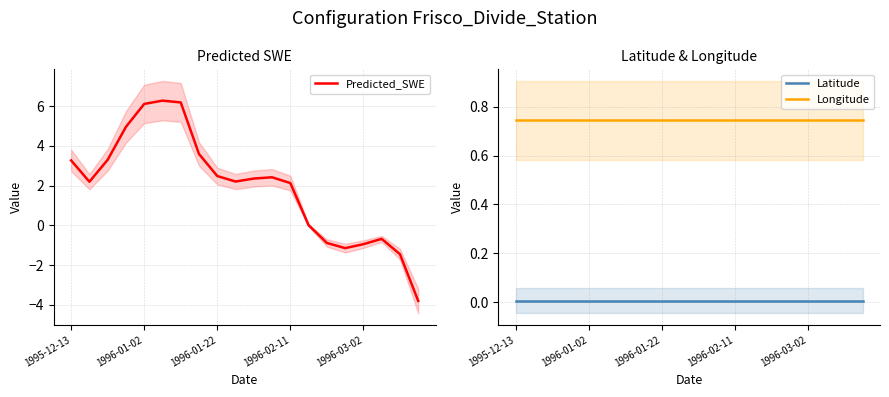

True or false: Longitude has more than 0 interior local peaks.

False